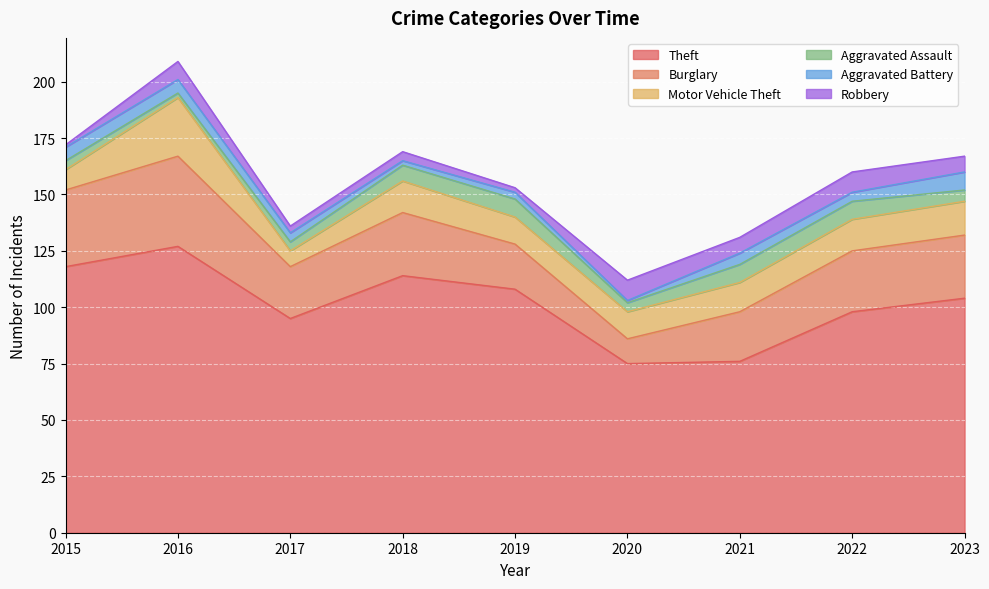

Where is the first local minimum for Motor Vehicle Theft?

2017